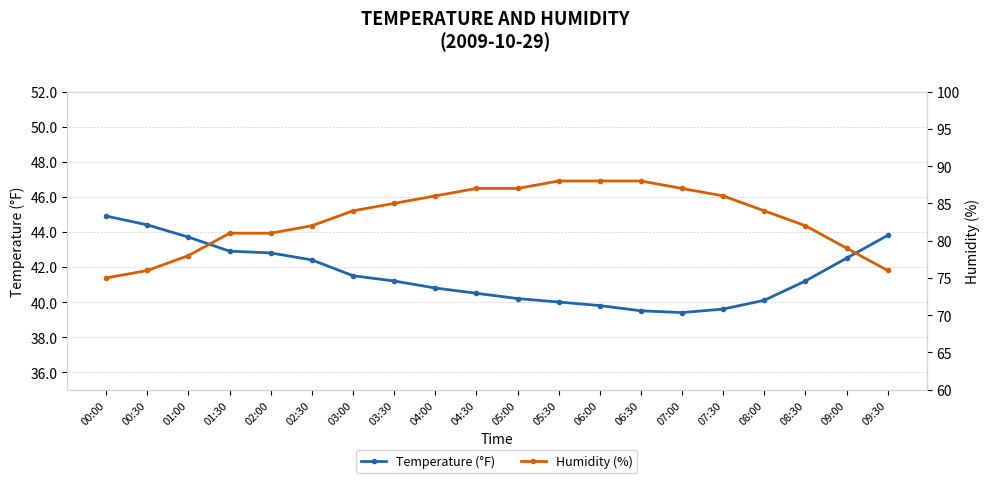

What is the lowest value of the Temperature (°F) series?

39.4